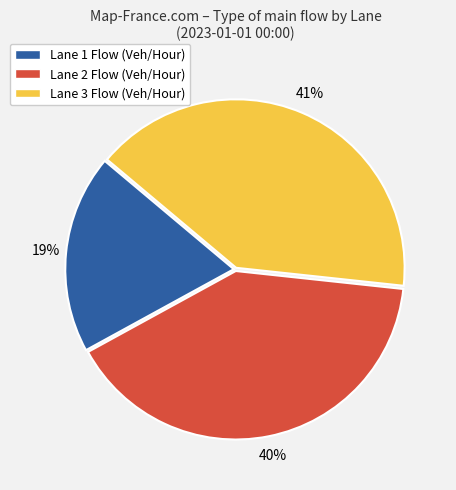

Approximately how many times larger is the value at Lane 1 Flow (Veh/Hour) compared to Lane 3 Flow (Veh/Hour)?

0.5